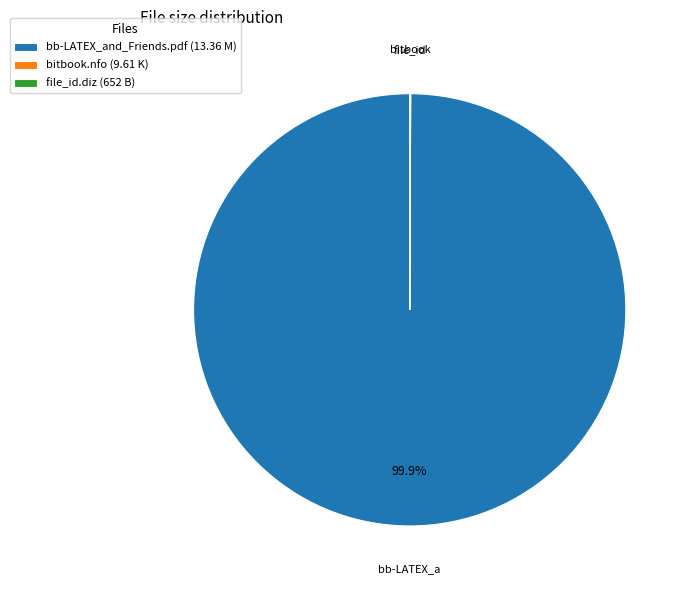

How much of the chart is everything except bb-LATEX_and_Friends.pdf (13.36 M)?

0.1%